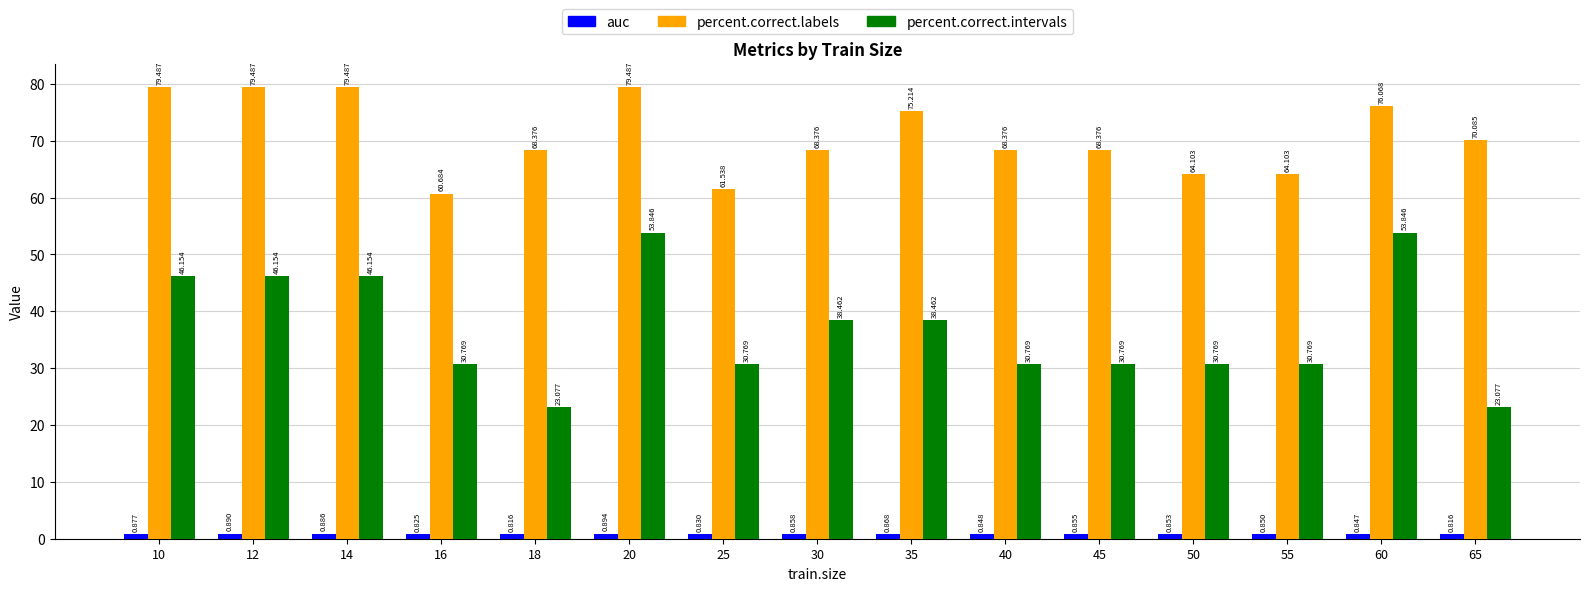

What is the maximum value shown in the chart?

79.5